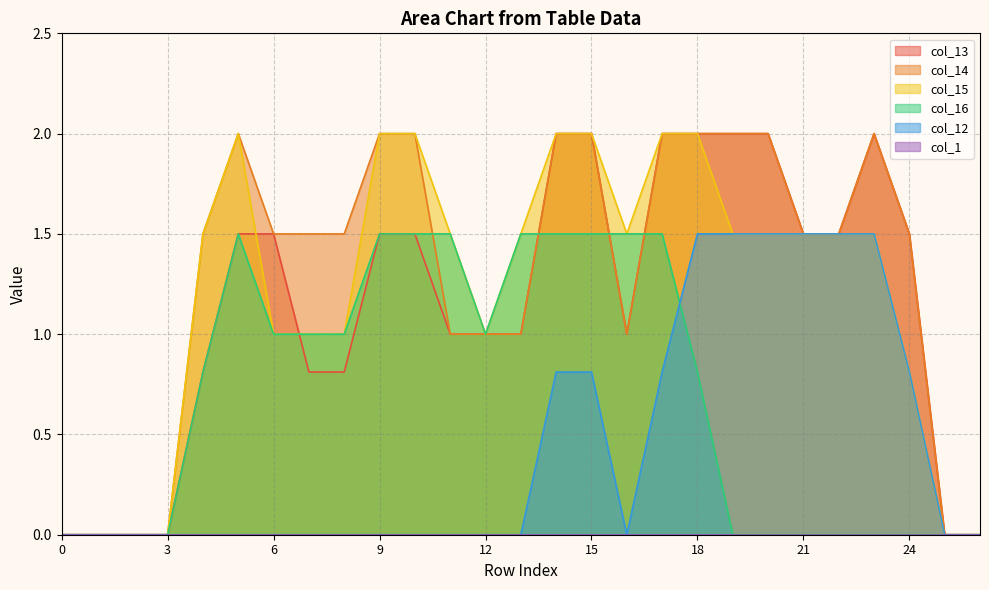

Count the col_14 values in the range 1 to 2.

21